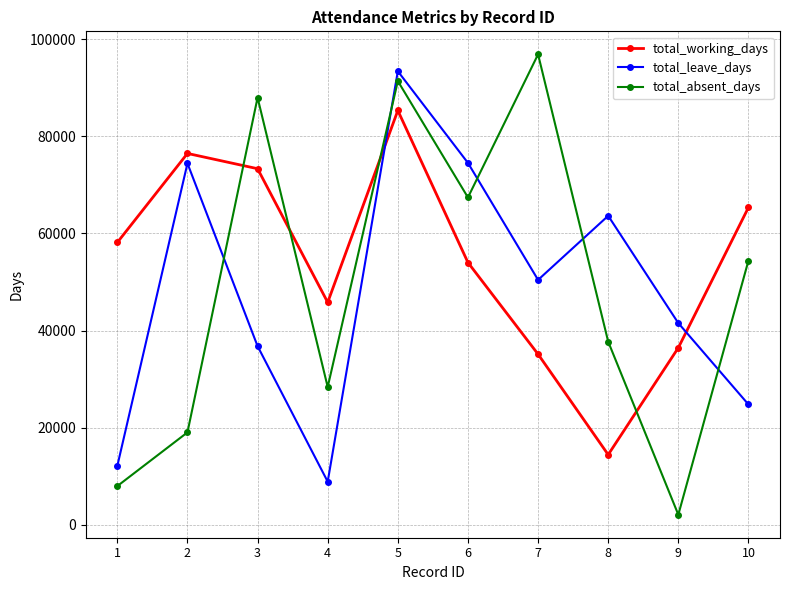

Is the value of total_absent_days at 7 greater than the value of total_working_days at 9?

Yes